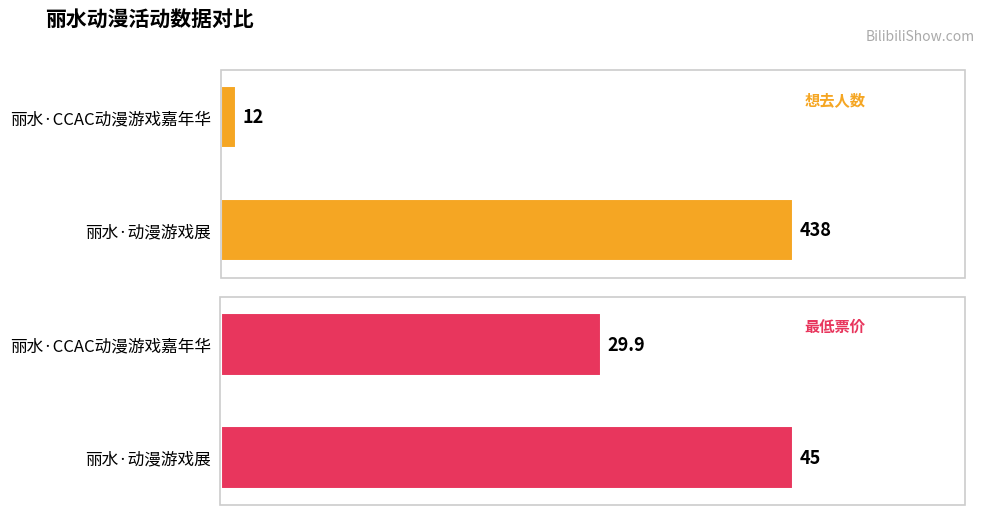

What is the label of the 2nd bar from the left?

丽水·CCAC动漫游戏嘉年华